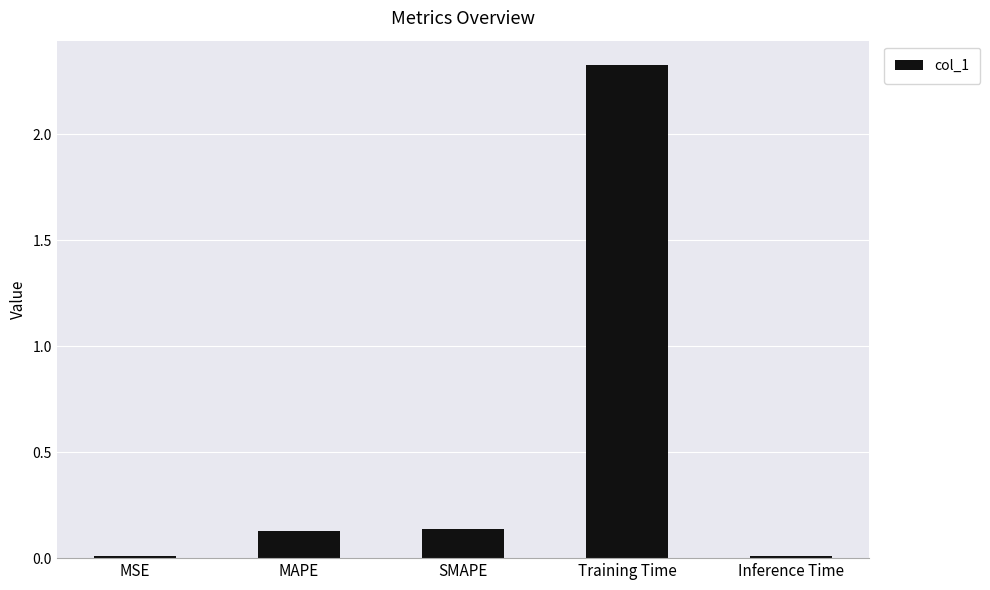

What position from the left is Training Time?

4